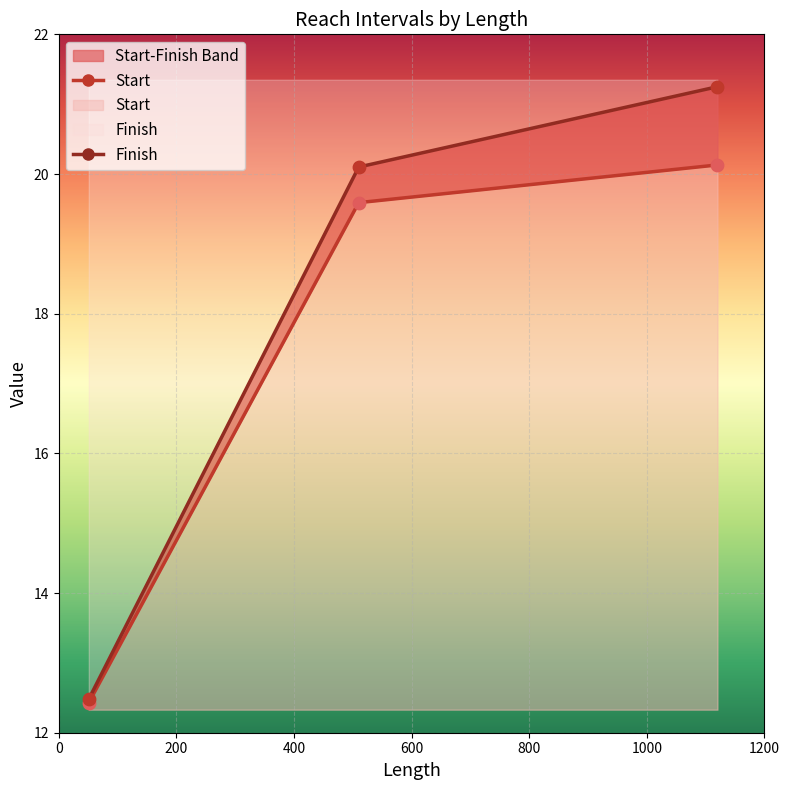

What are all the series names shown in the legend?

Start, Finish